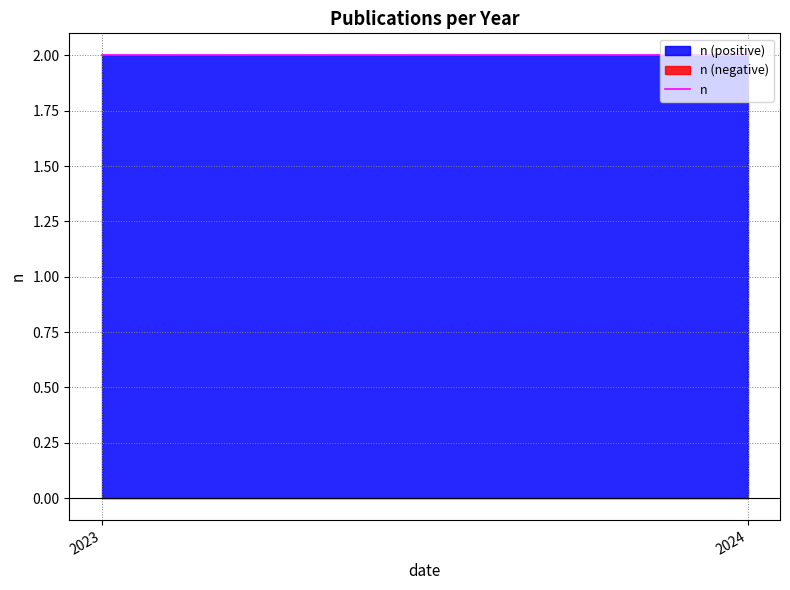

The n (positive) series shows 2 at 2024. True or false?

True